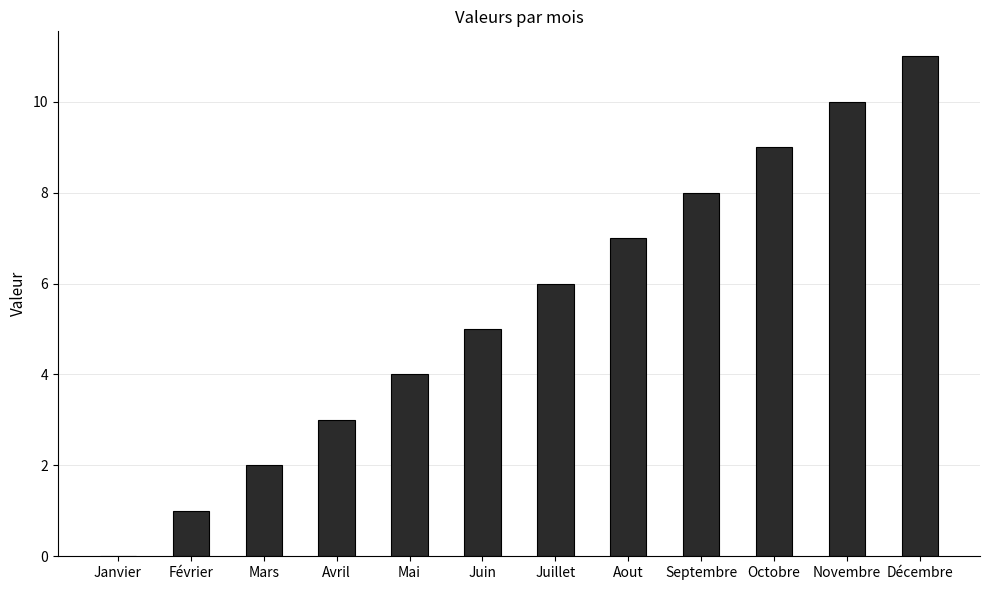

True or false: the data shows 8 at Septembre.

True